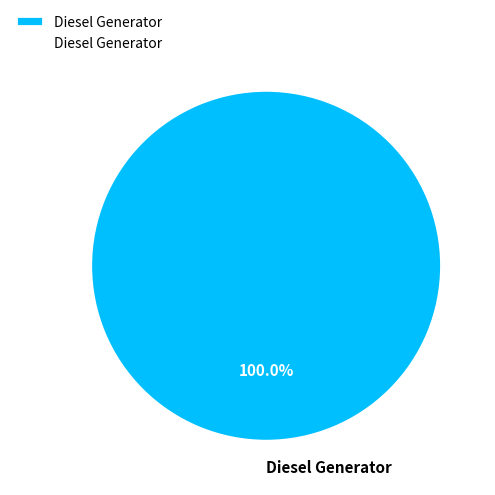

Count the number of slices in the pie.

1